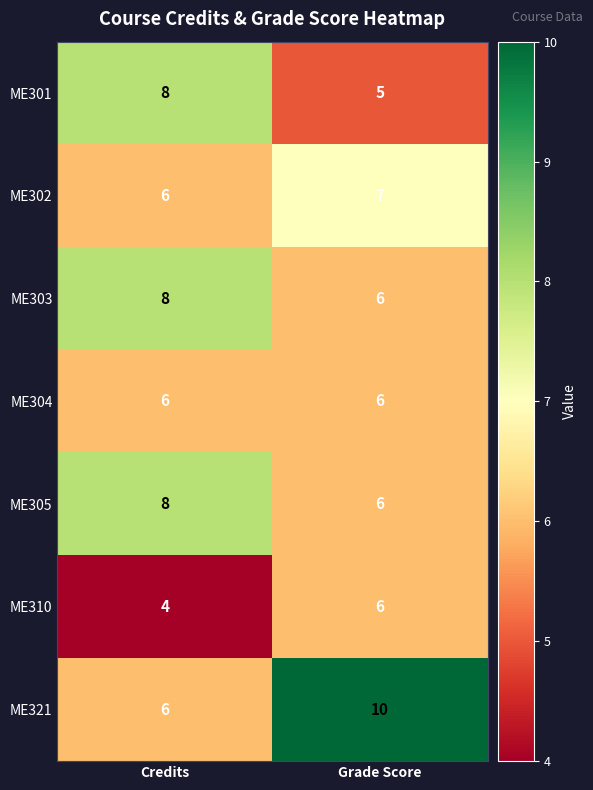

The ME302 series shows 7 at Grade Score. True or false?

True